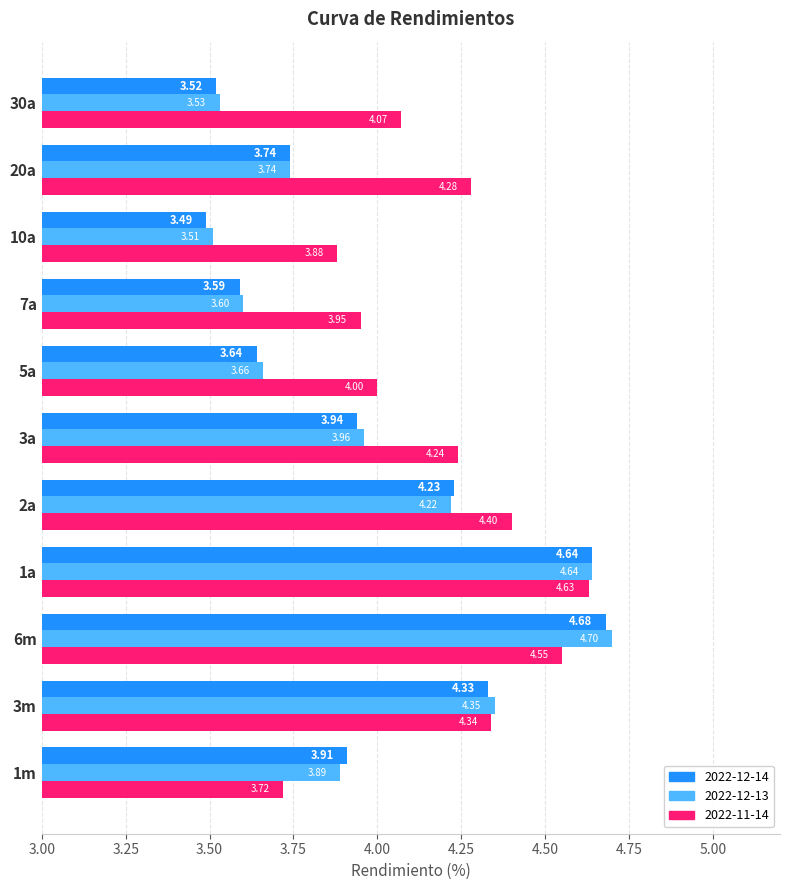

What is the difference between the maximum and second lowest values in the 2022-12-13 series?

1.2